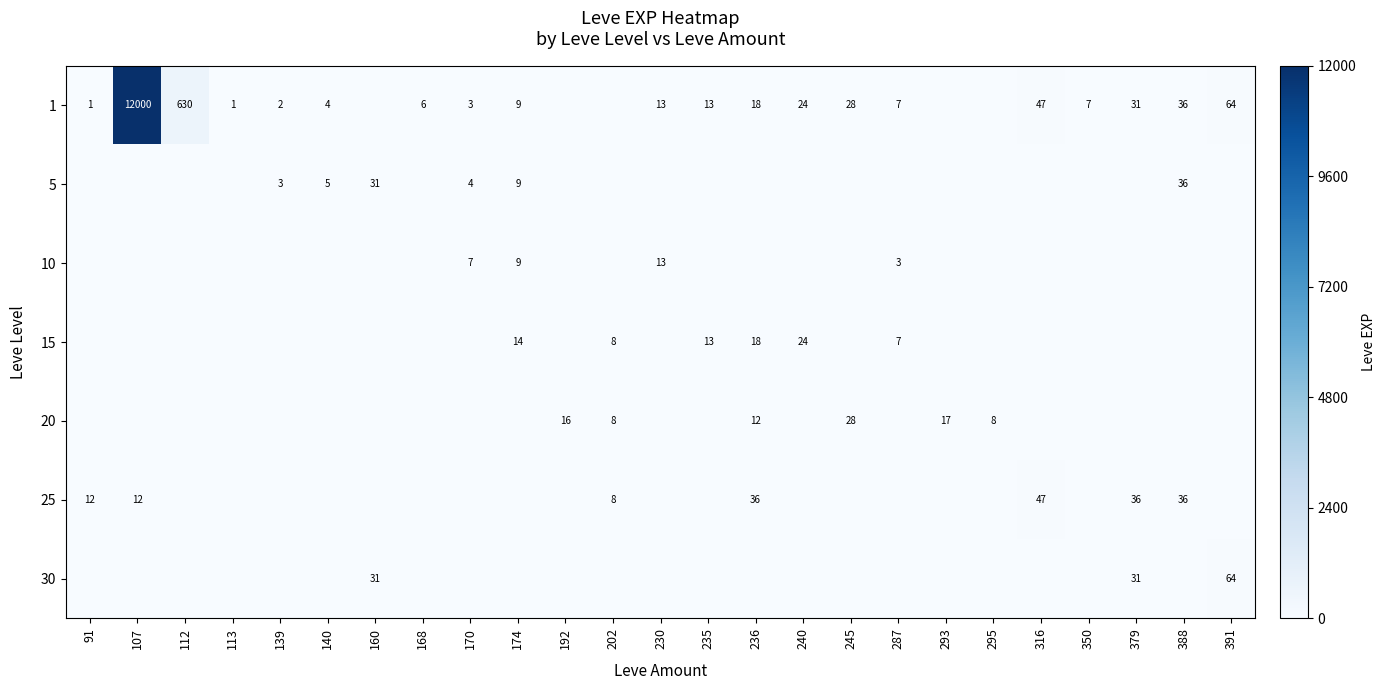

Which category has the highest value across all series?

107